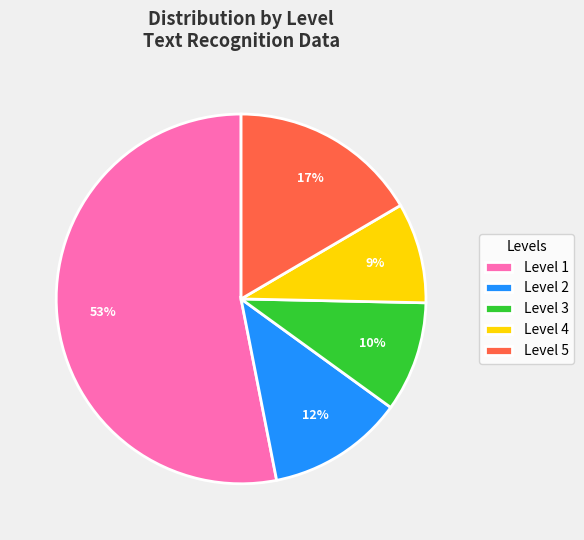

True or false: Level 3 accounts for 1% of the total.

False